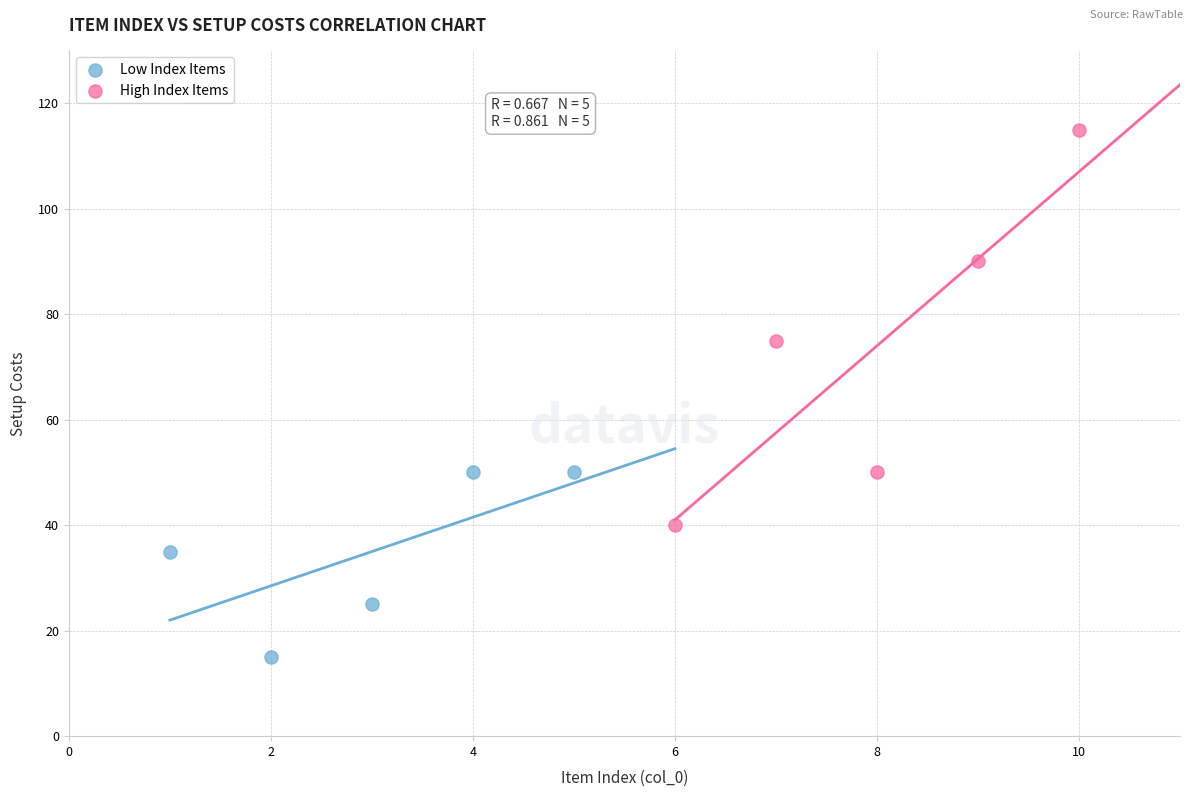

Which series has the largest Y range (max minus min)?

High Index Items